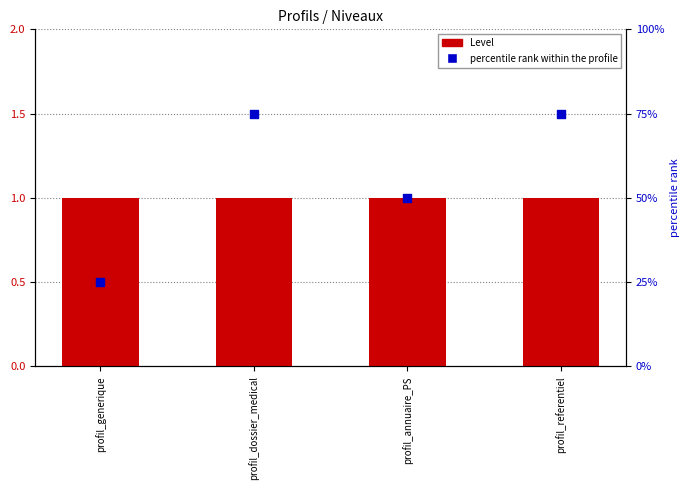

Which series has the largest total across all categories?

percentile rank within the profile